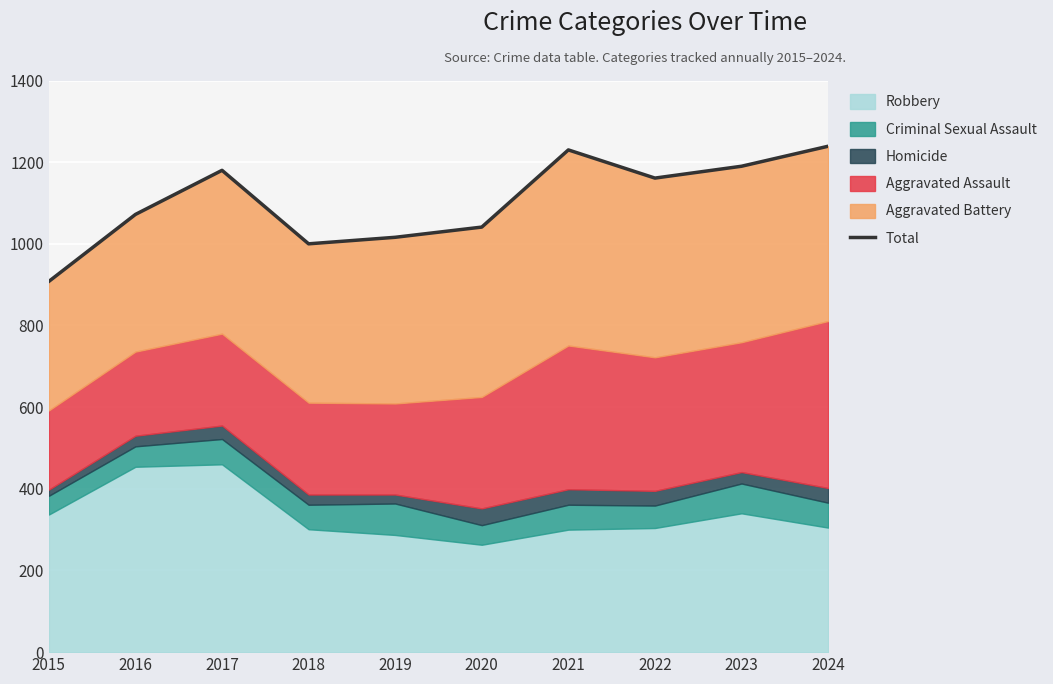

What is the sum of the values at 2023 and 2022?

2351